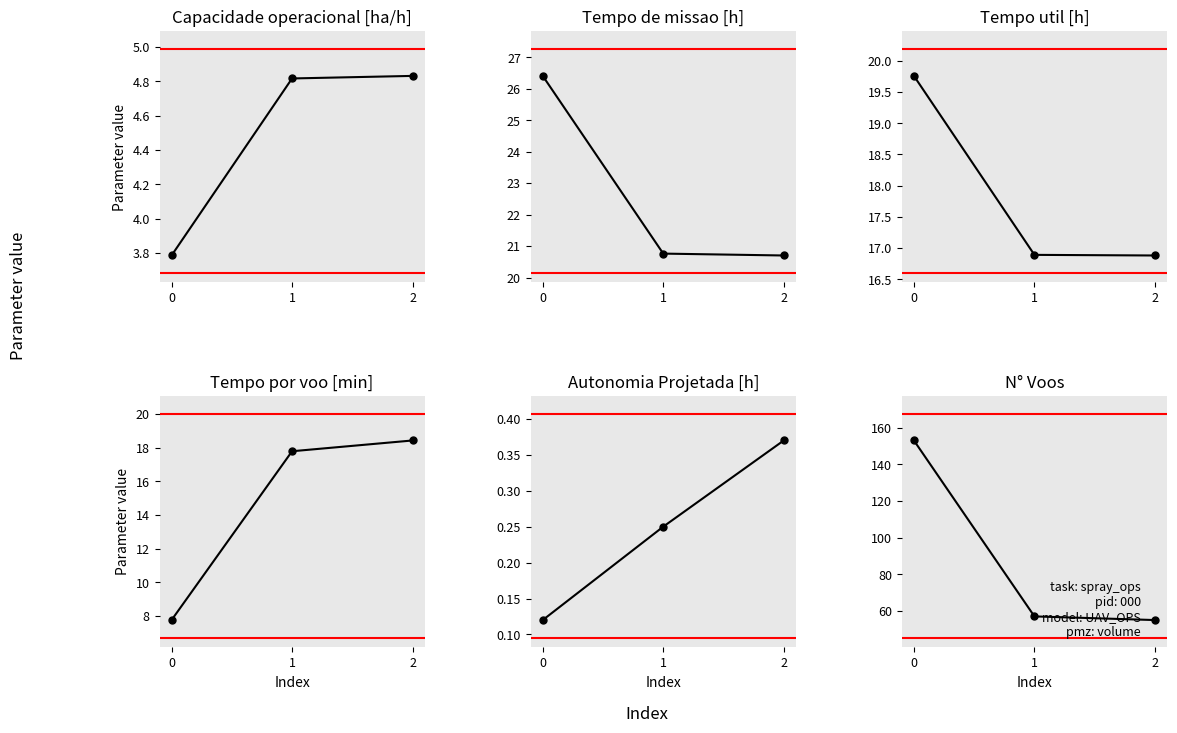

Between 1 and 2, which series saw the biggest shift?

N° Voos